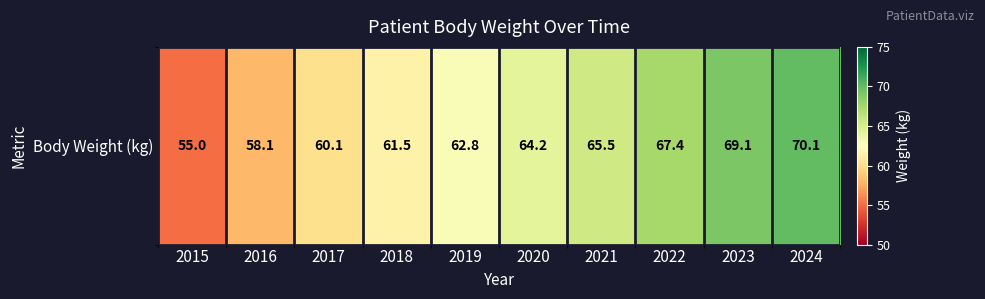

Reading left to right, list all the values displayed in this chart.

2015=55.0	2016=58.1	2017=60.1	2018=61.5	2019=62.8	2020=64.2	2021=65.5	2022=67.4	2023=69.1	2024=70.1